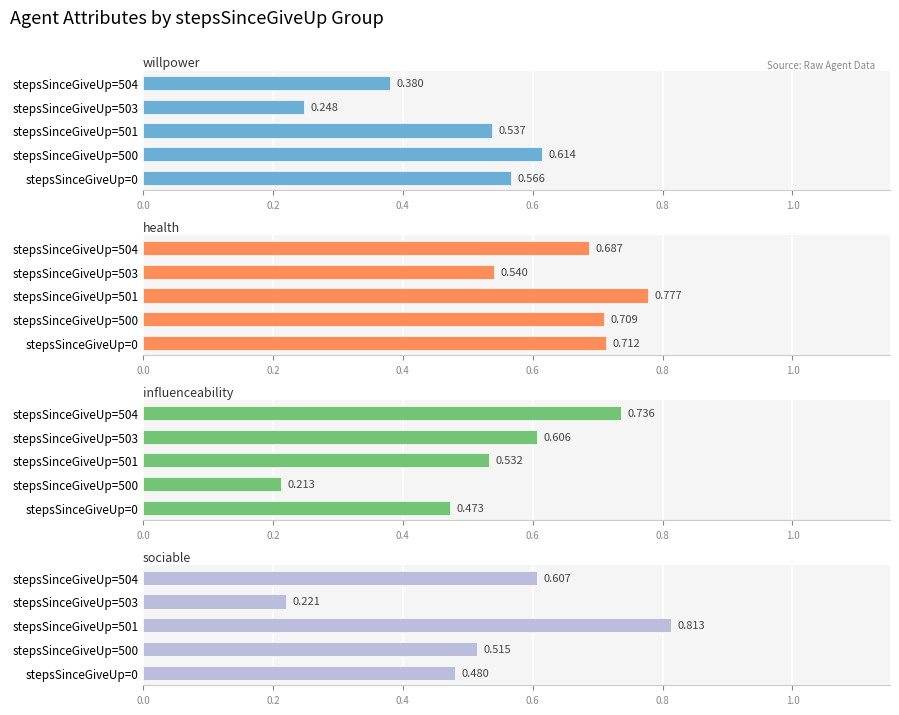

Count the number of categories in the chart.

5